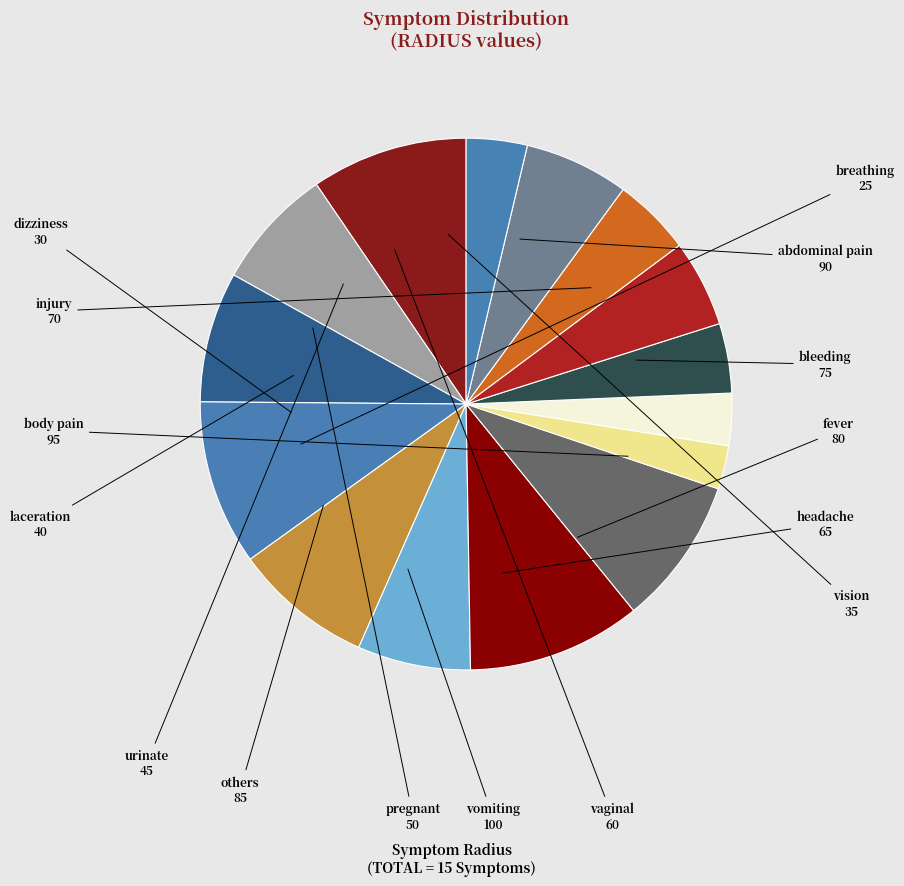

Which has a higher value, urinate or injury?

injury